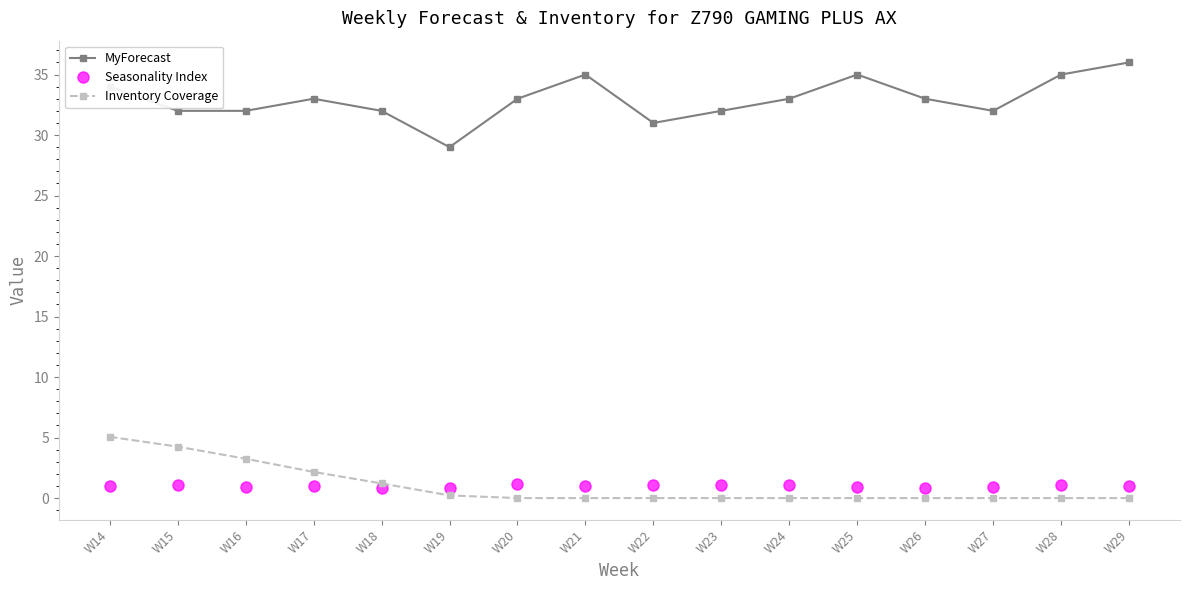

True or false: Inventory Coverage has a value of 0.0 at W22.

True